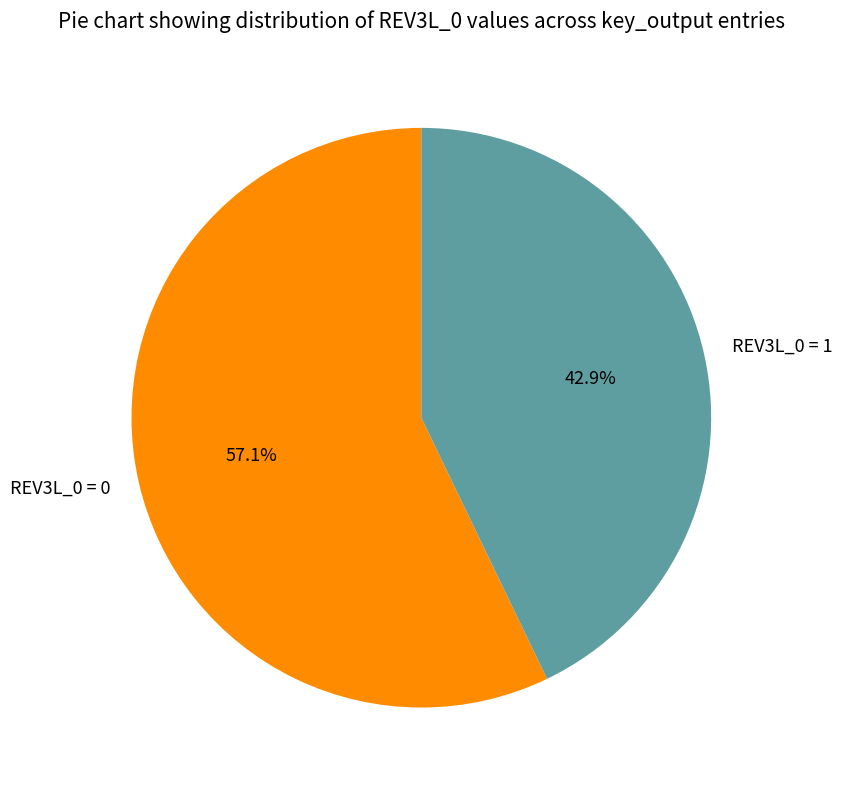

Which category has the biggest portion of the pie?

REV3L_0 = 0